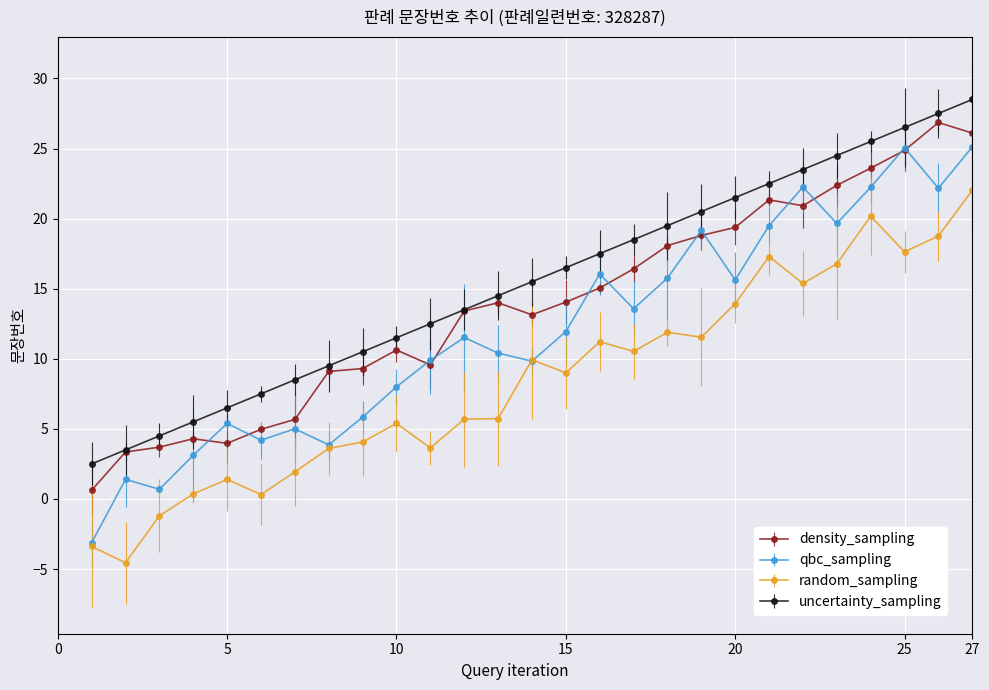

What is the value of the density_sampling point at the 18th from the left?

18.1